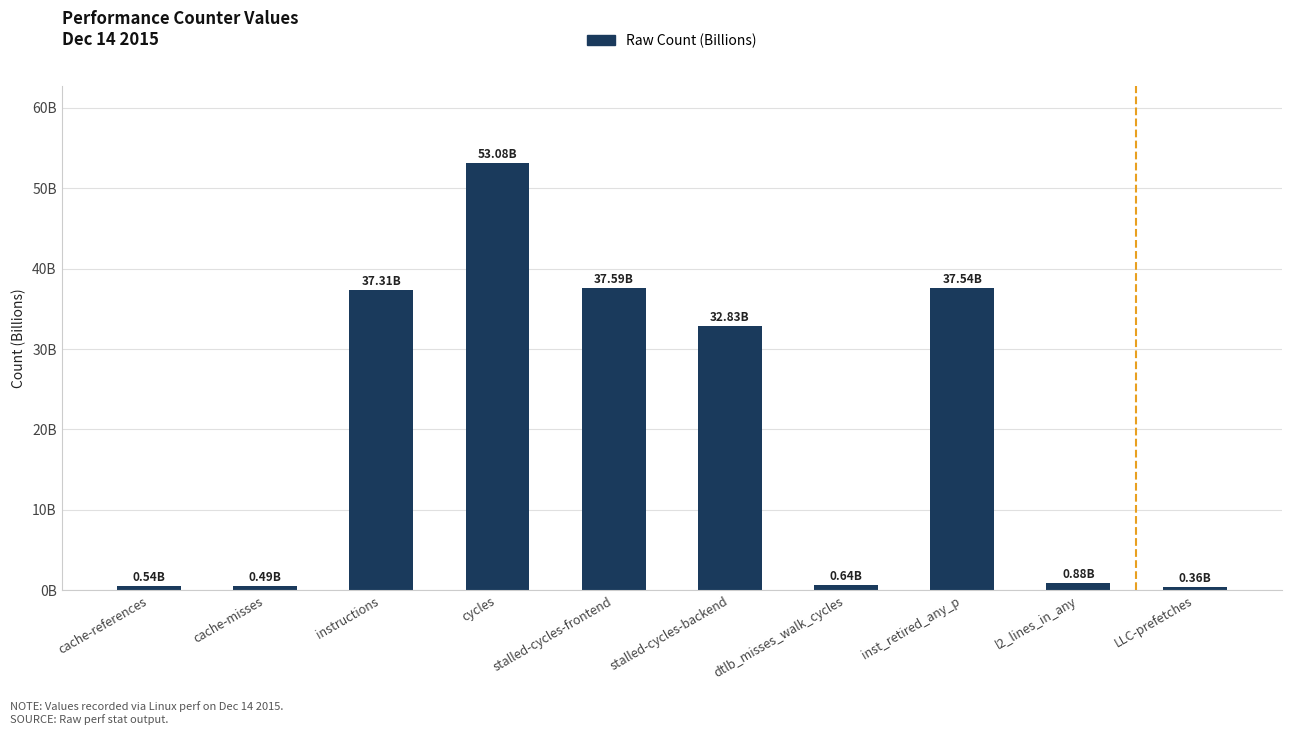

Are the bars horizontal?

No